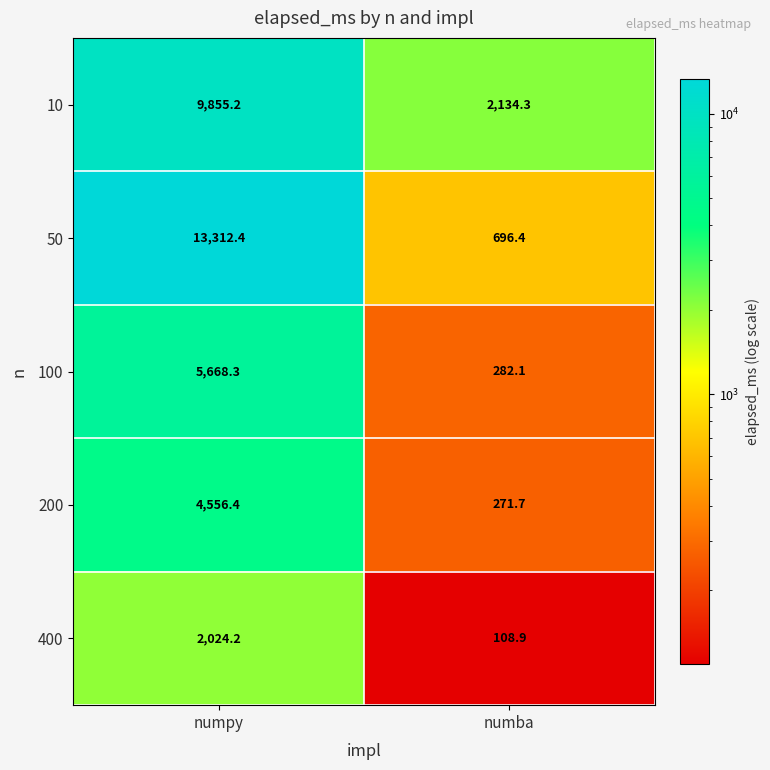

At numpy, list the series in order from smallest to largest.

400, 200, 100, 10, 50